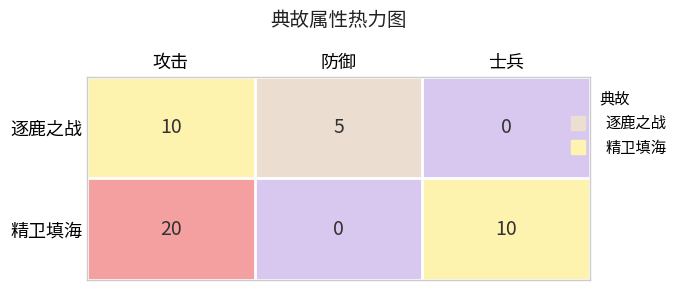

Where does the 逐鹿之战 series first go above 5?

攻击